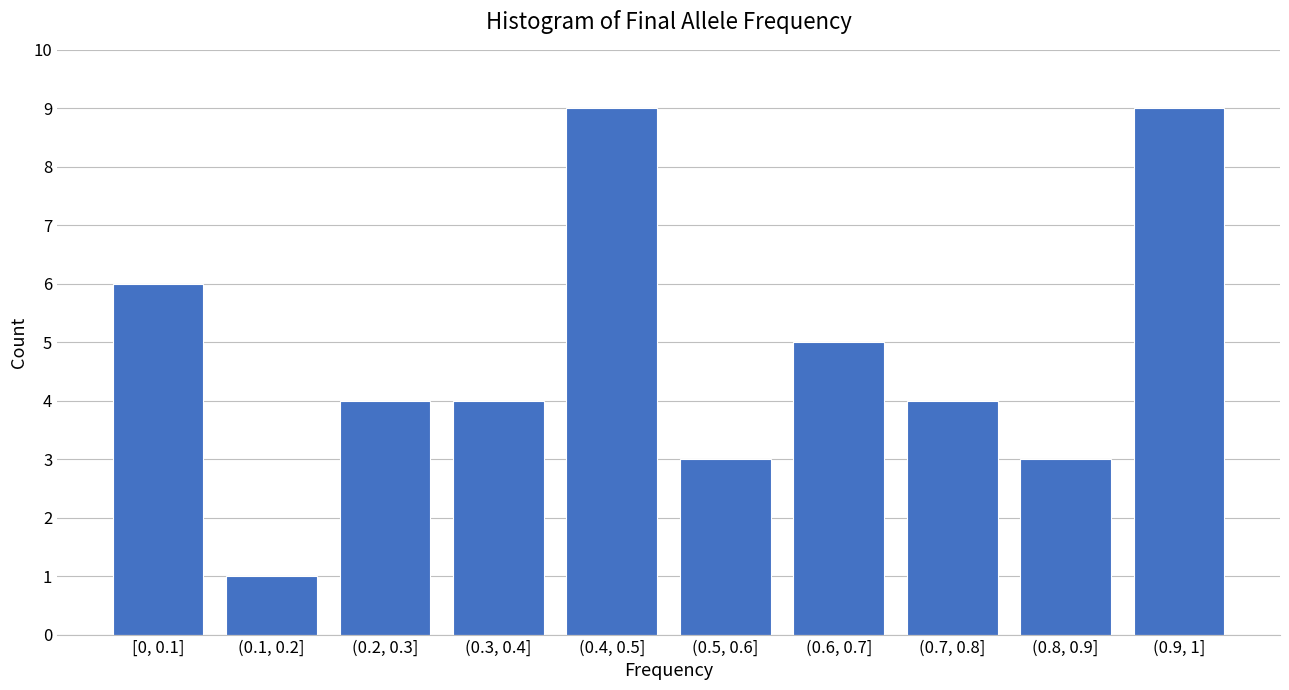

Reading right to left, what are all the values shown in this chart?

(0.9, 1]=9	(0.8, 0.9]=3	(0.7, 0.8]=4	(0.6, 0.7]=5	(0.5, 0.6]=3	(0.4, 0.5]=9	(0.3, 0.4]=4	(0.2, 0.3]=4	(0.1, 0.2]=1	[0, 0.1]=6